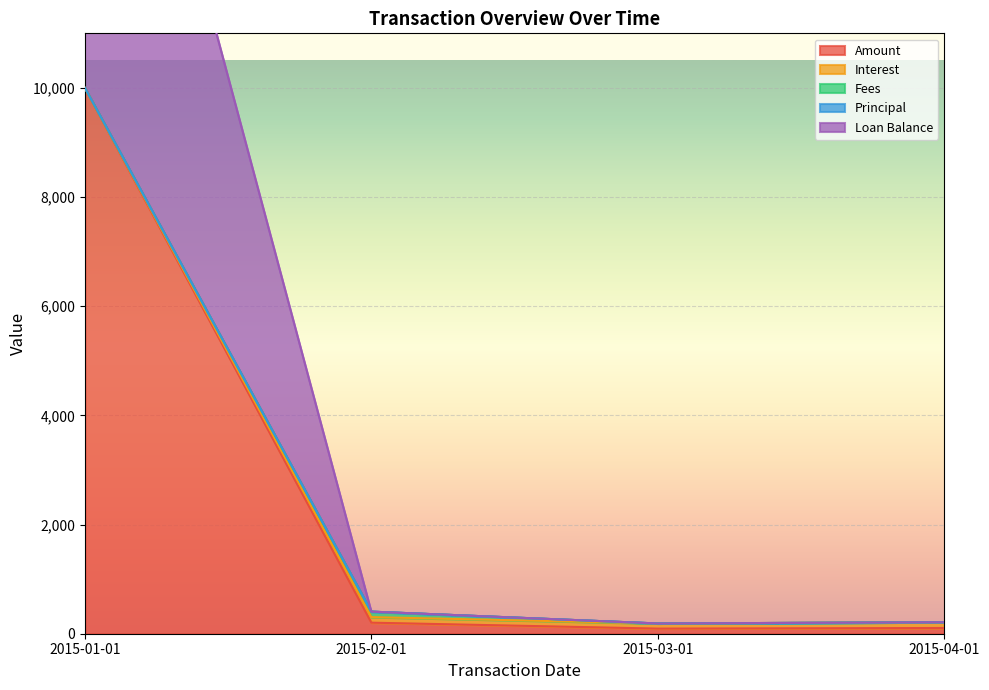

True or false: Loan Balance and Interest intersect in this chart.

False